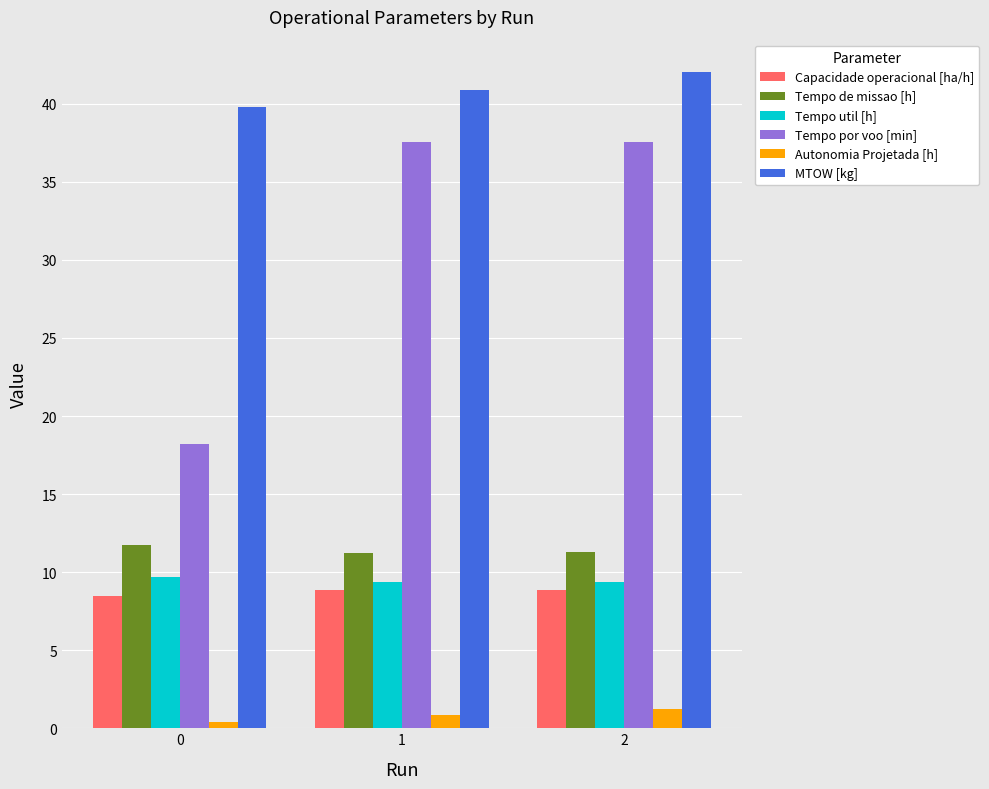

At how many categories does at least one series exceed 31?

3